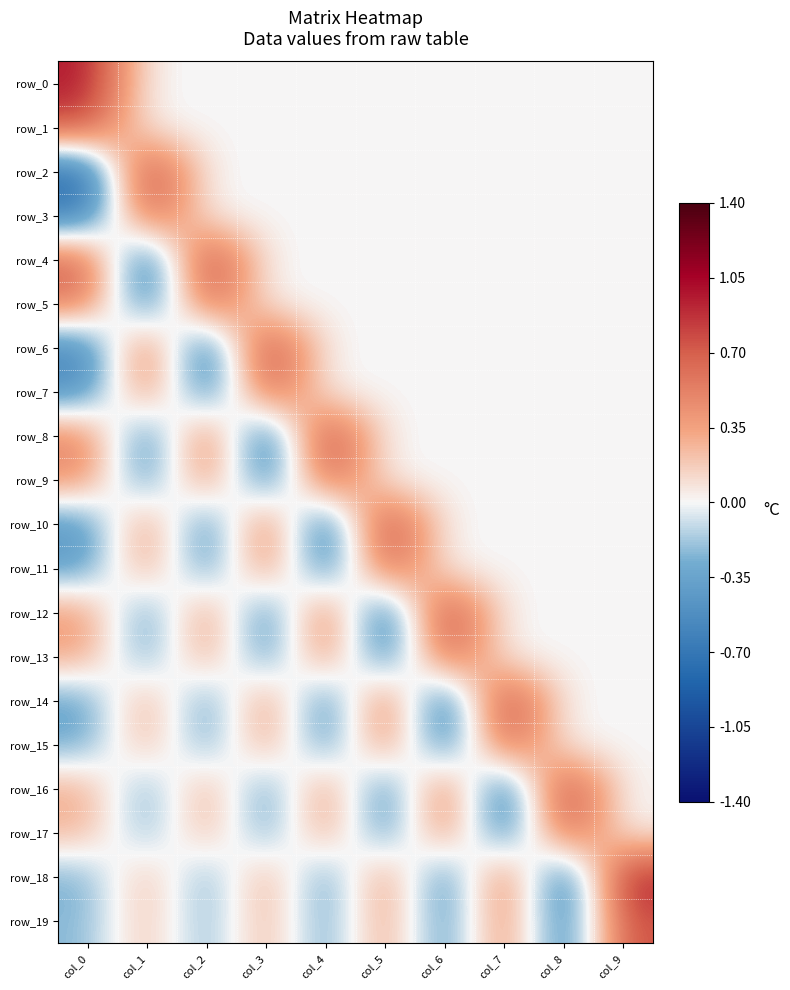

How many data points in row_9 are less than 0?

2